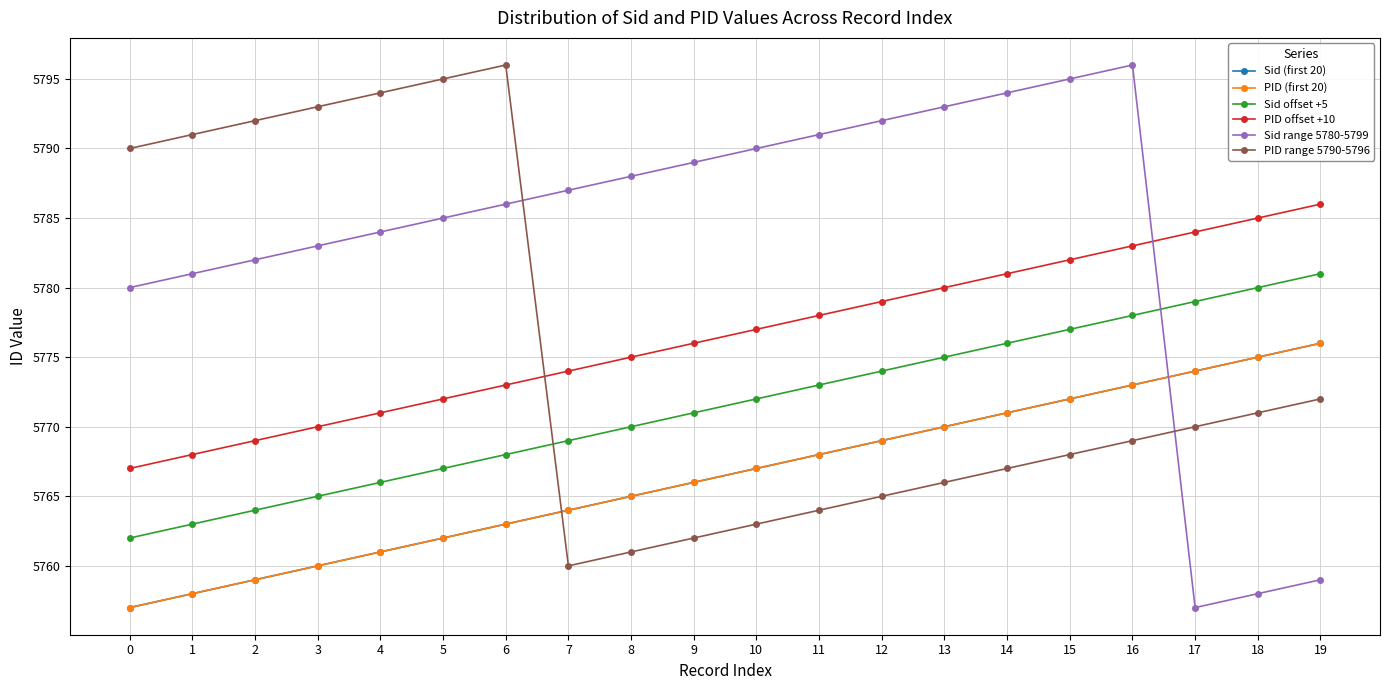

At which category is the sum across all series the highest?

16